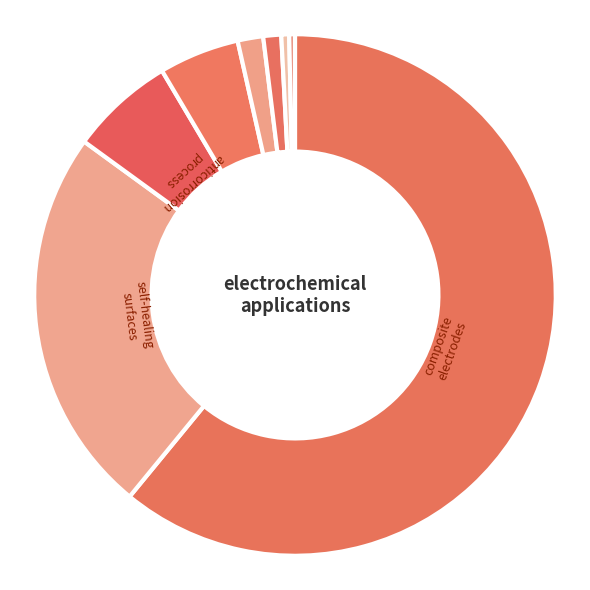

Rank the categories by value from lowest to highest.

Row 11, Row 12, Row 10, Row 9, Row 8, Row 7, Row 6, Row 5, Row 3, Row 4, Row 2, Row 1